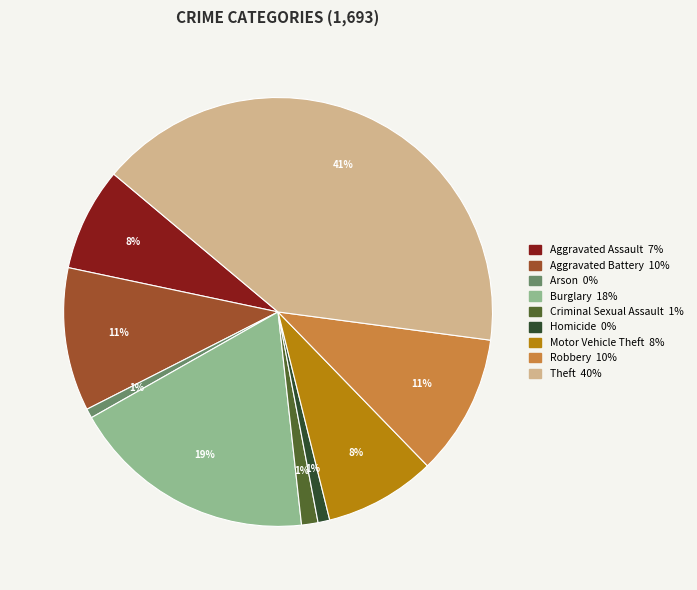

How many segments does this pie chart have?

9